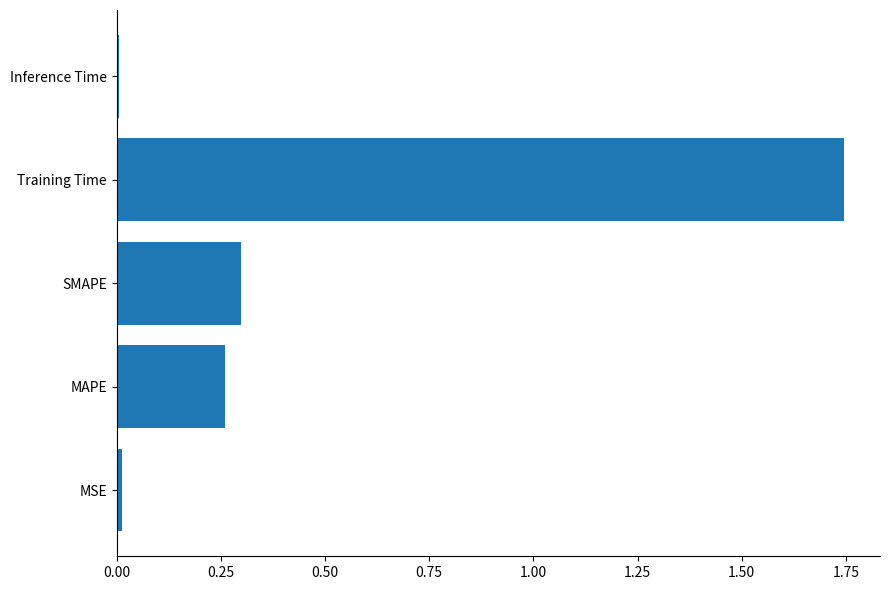

What is the average value?

0.5